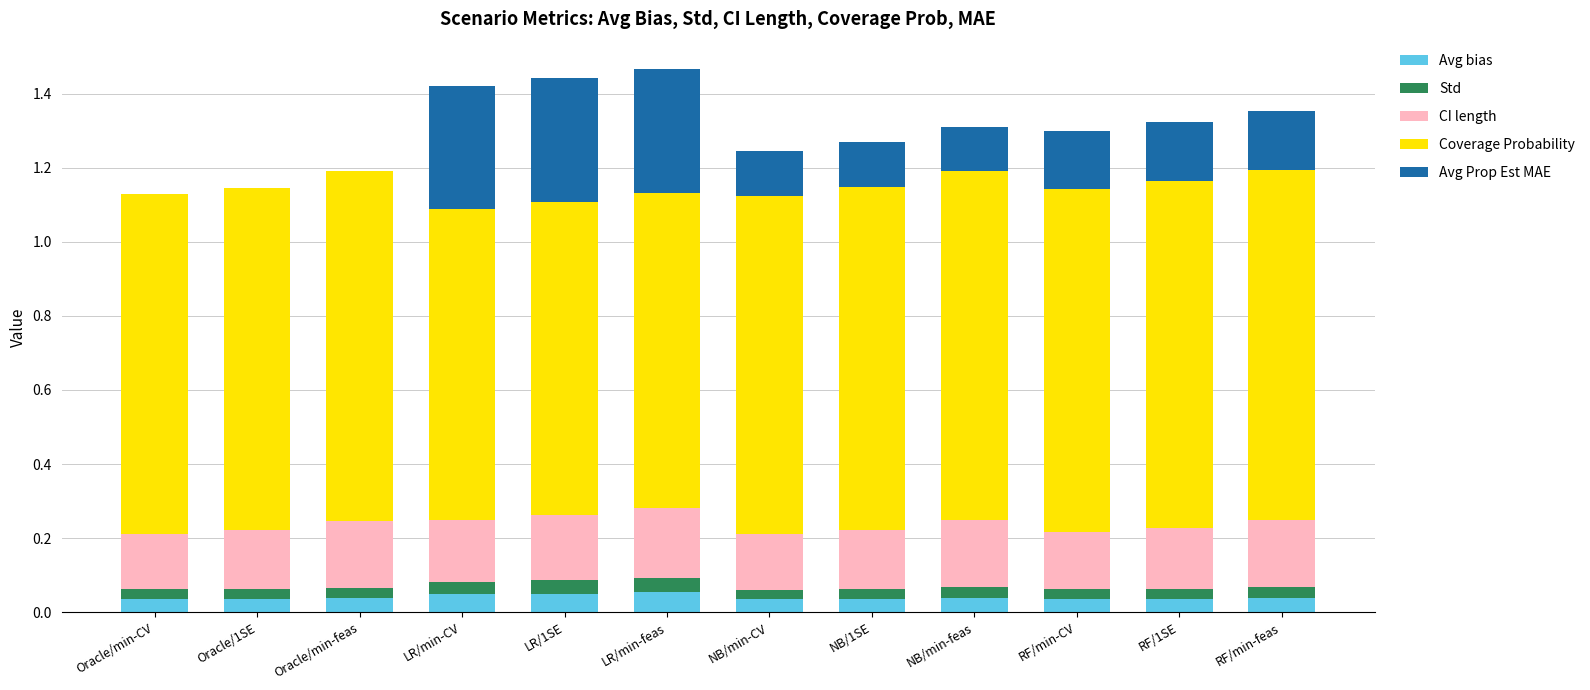

What is the total value across all series at LR/min-CV?

1.4